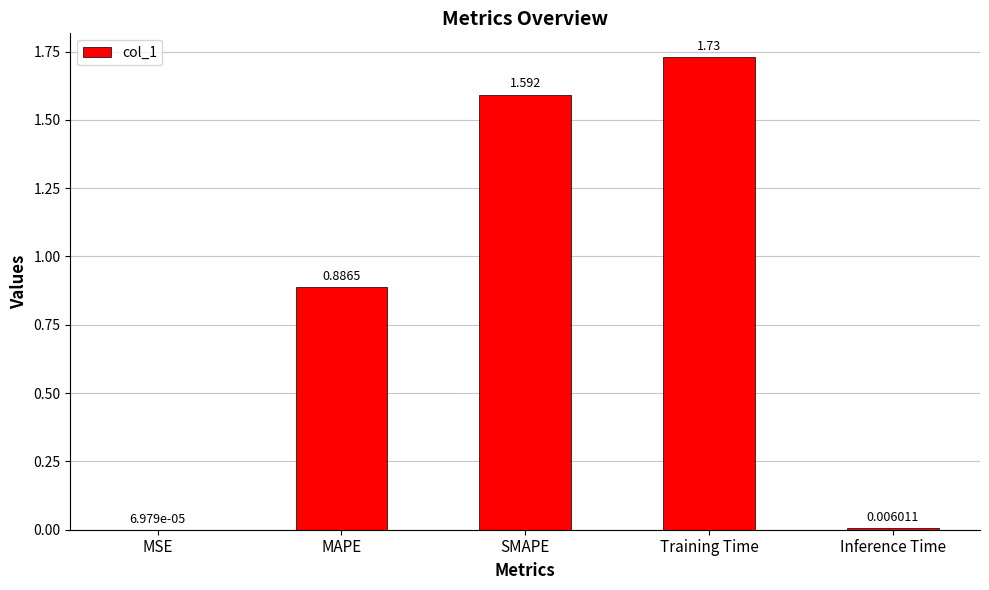

Between Training Time and MAPE, which is larger?

Training Time